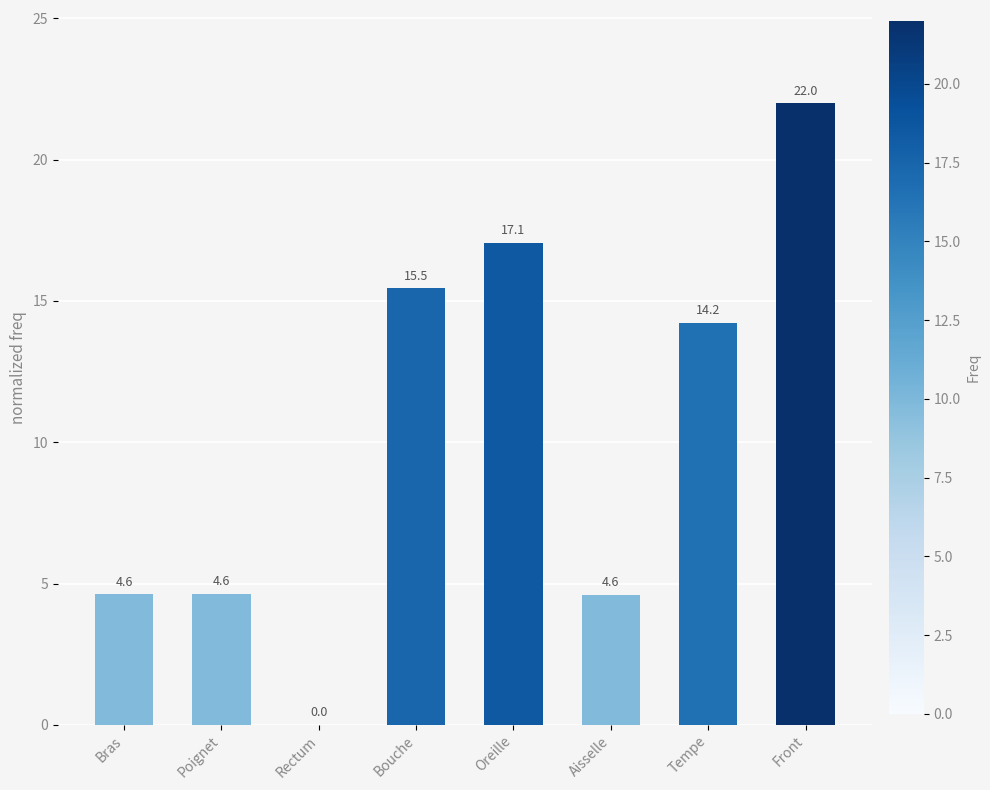

Which label corresponds to the largest value in the chart?

Front